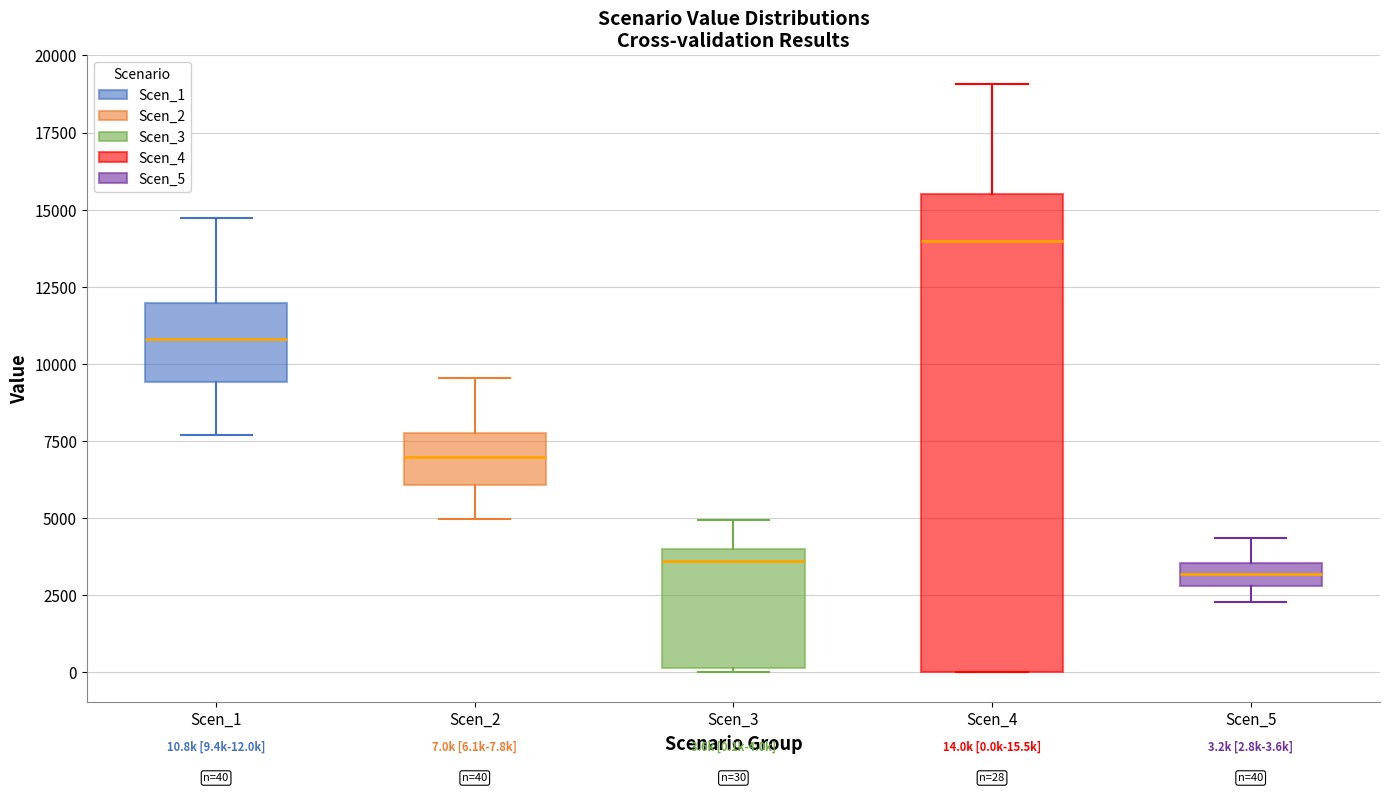

Which box's median line is the highest?

Scen_4